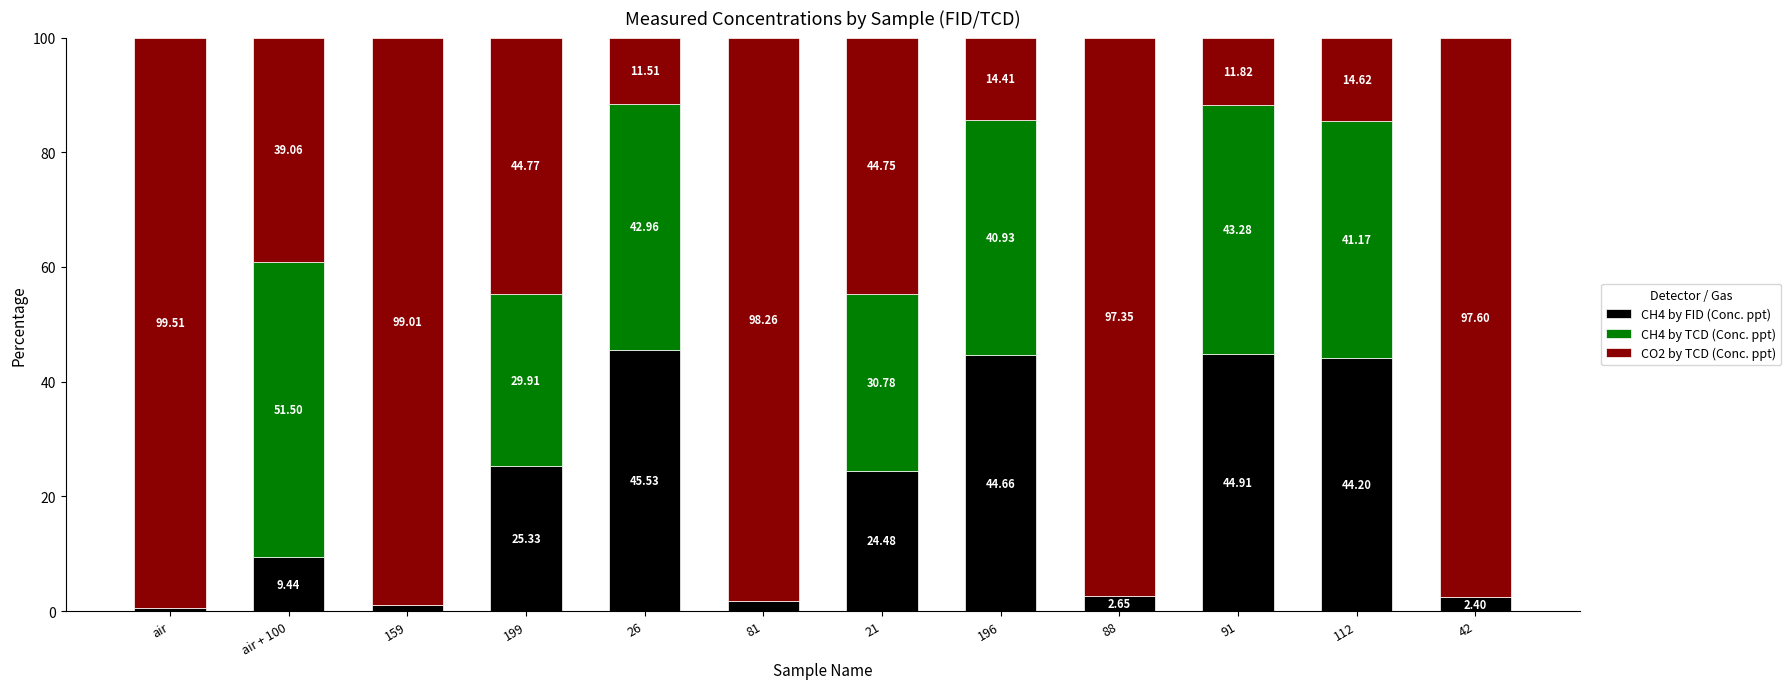

What is the total value across all series at air + 100?

100.0